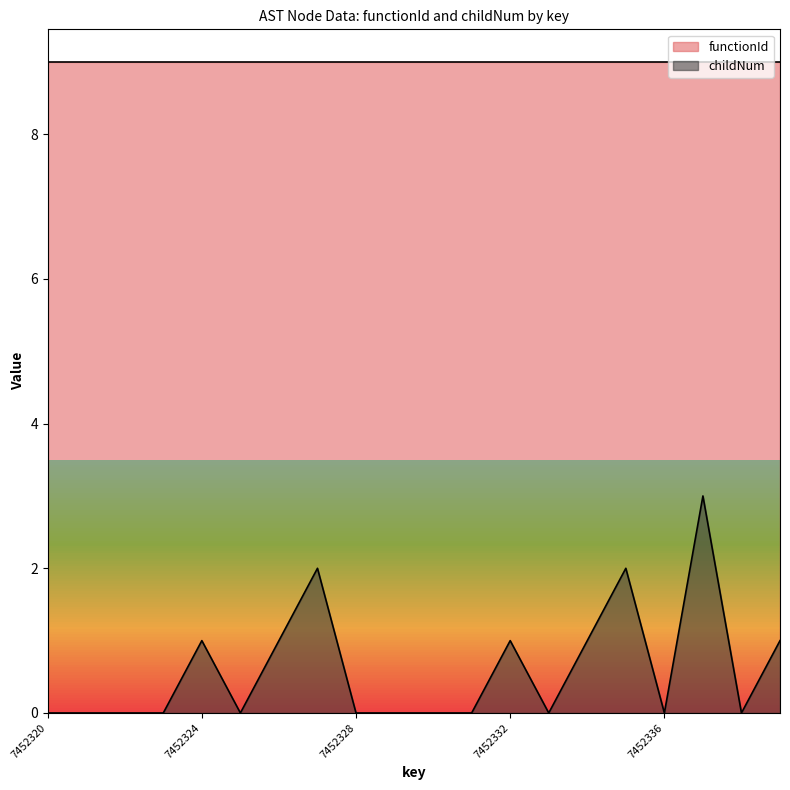

The chart shows a value of 1 at 7452337. True or false?

False